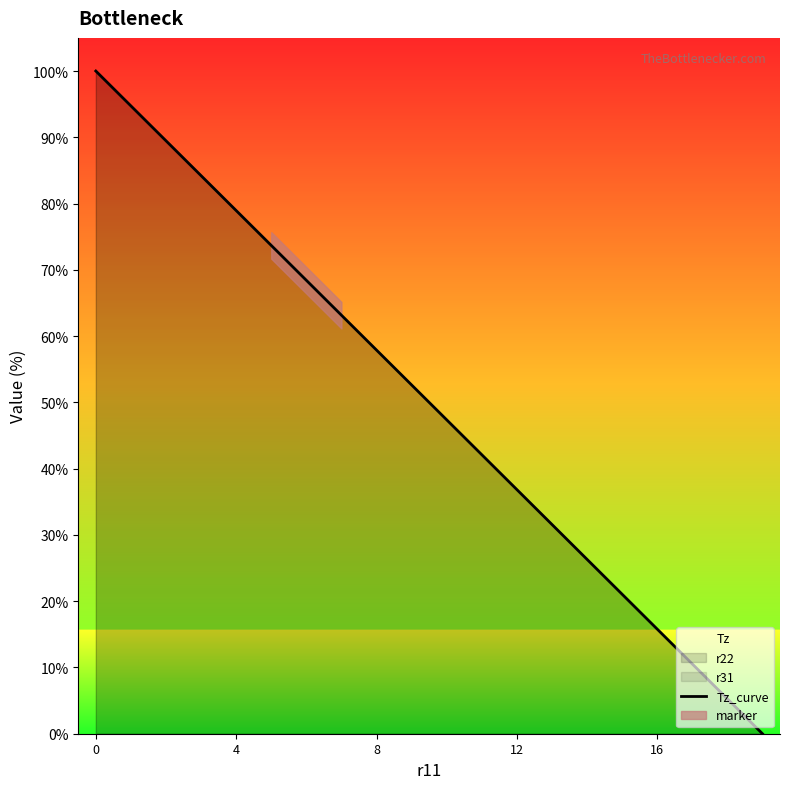

Which has a higher value, 6 or 13?

6